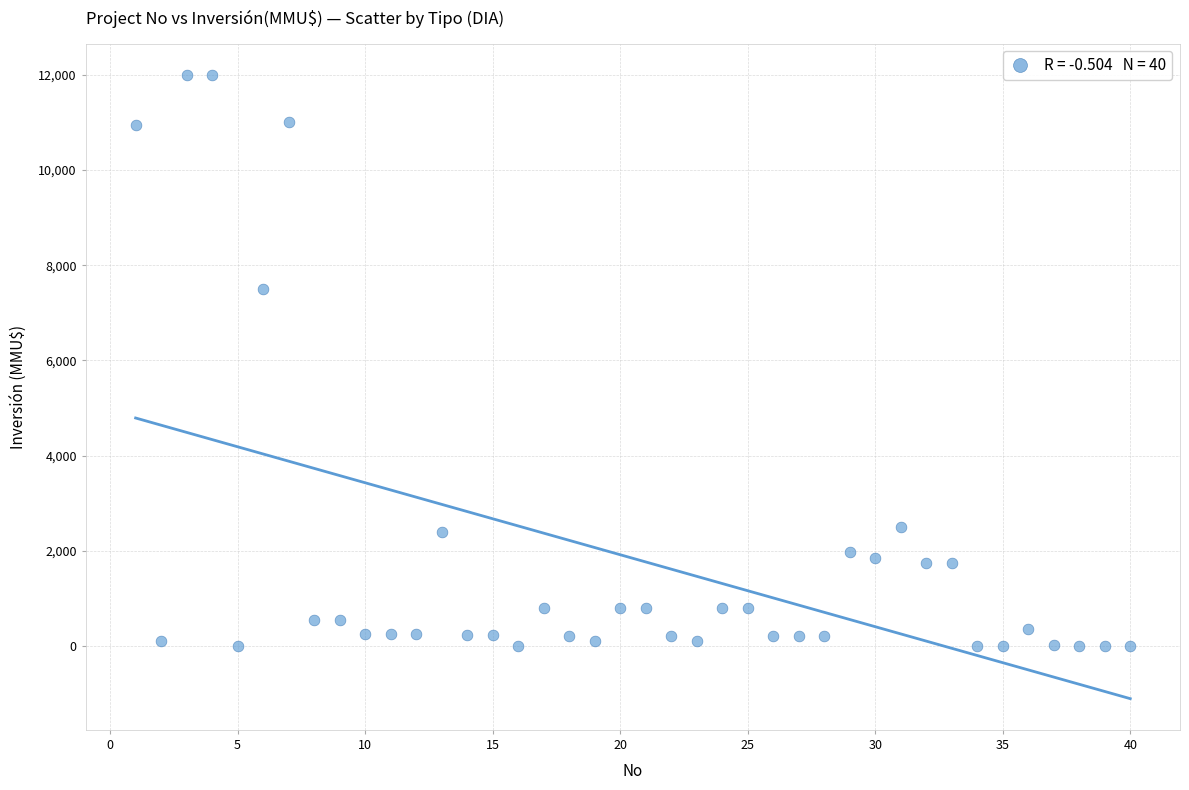

What Y value in the scatter plot is closest to 6000?

7500